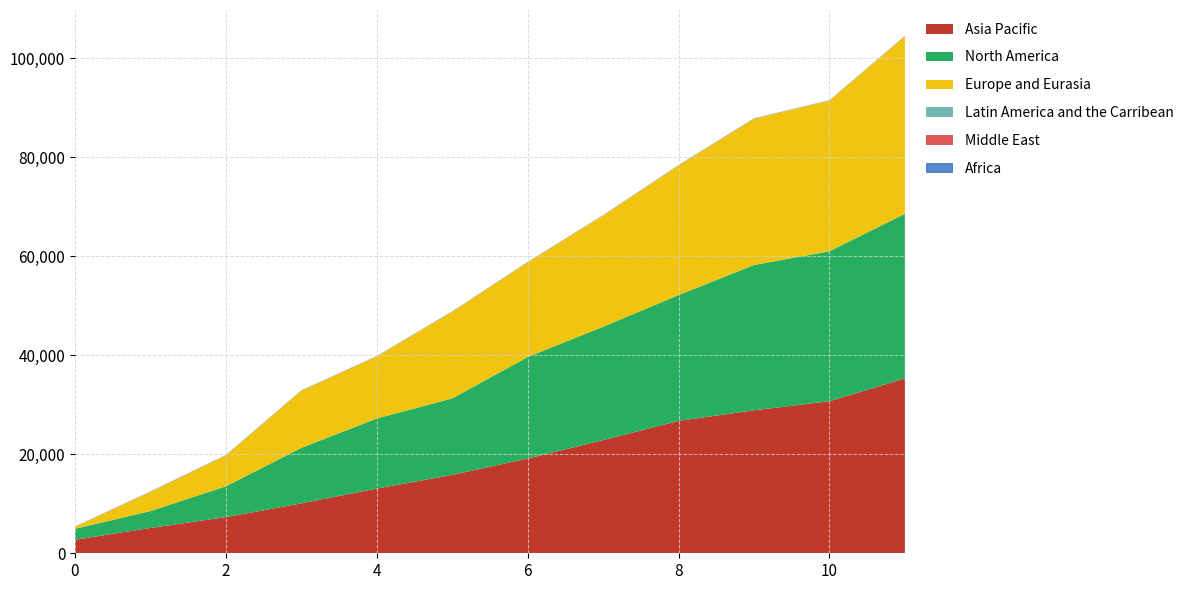

True or false: Latin America and the Carribean and Africa intersect in this chart.

False